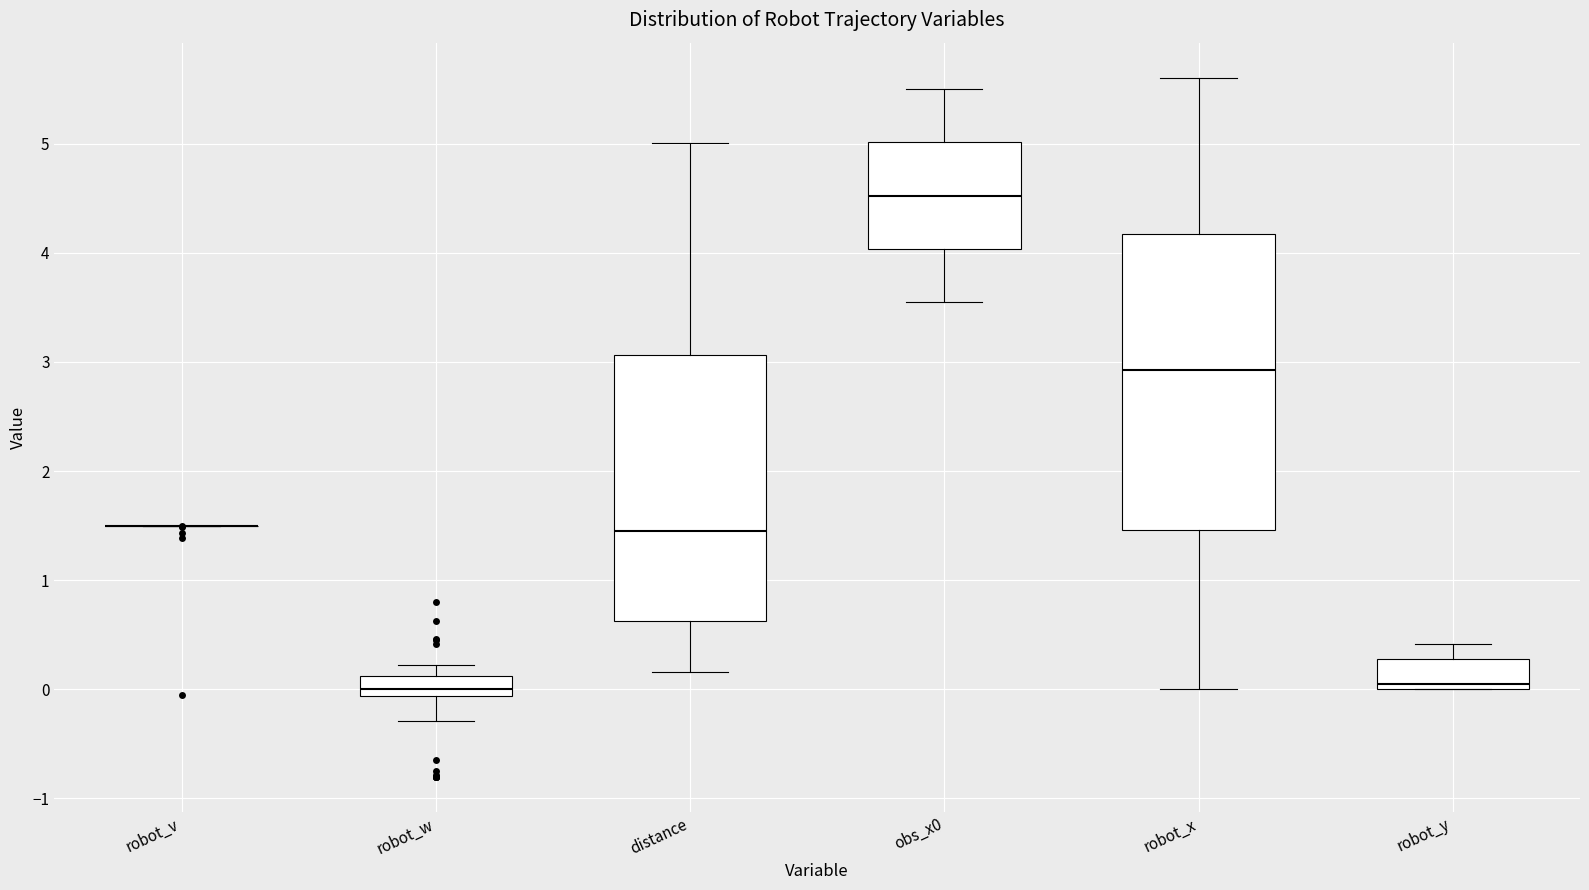

Where is the upper edge of the box for robot_y on the y-axis? The values are not printed on the chart, so give them approximately, as read against the axis.

0.3